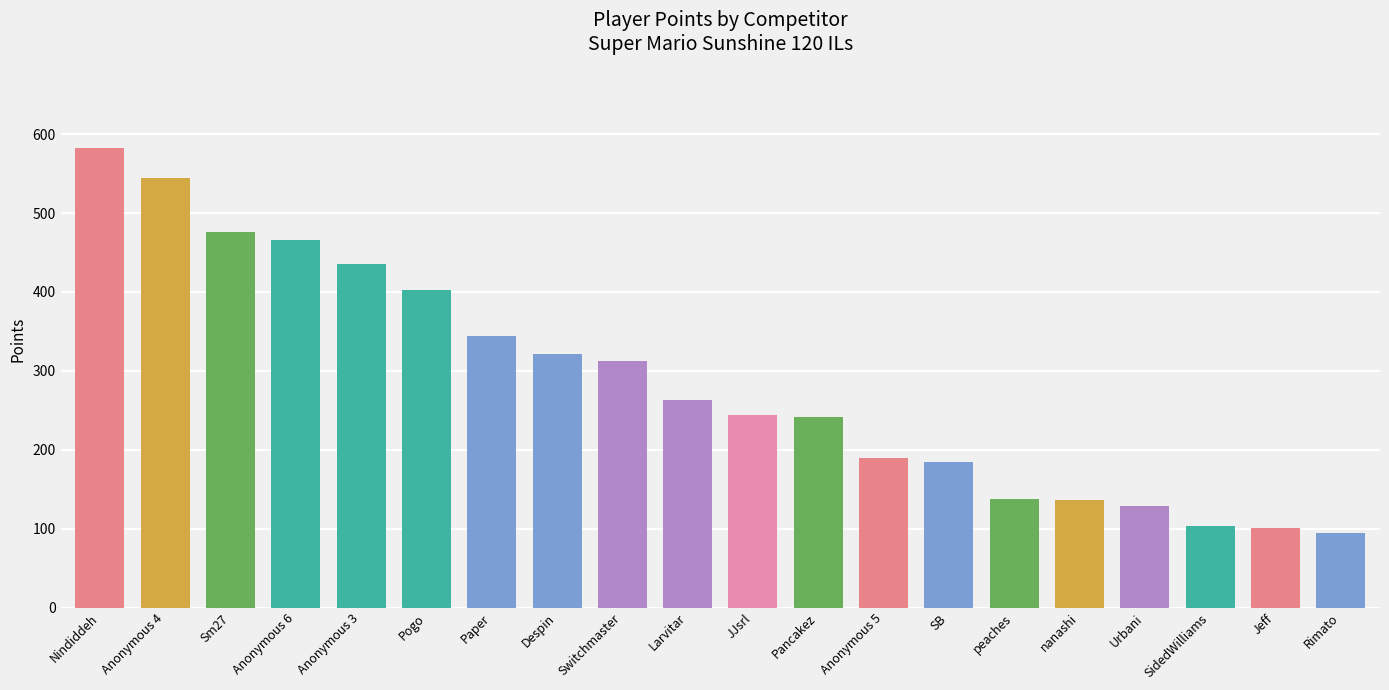

Is it true that the value at nanashi is 204?

False